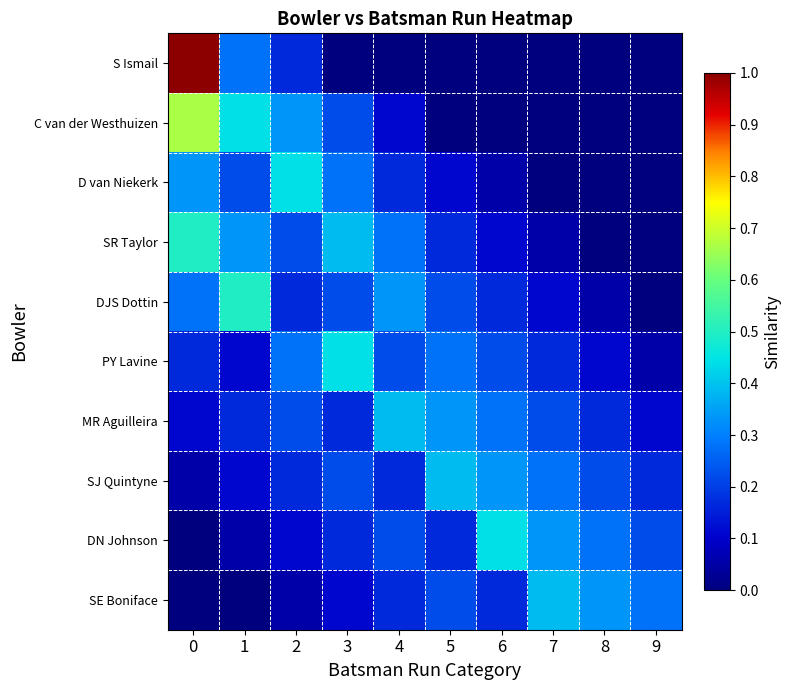

What is the maximum value shown in the chart?

1.0